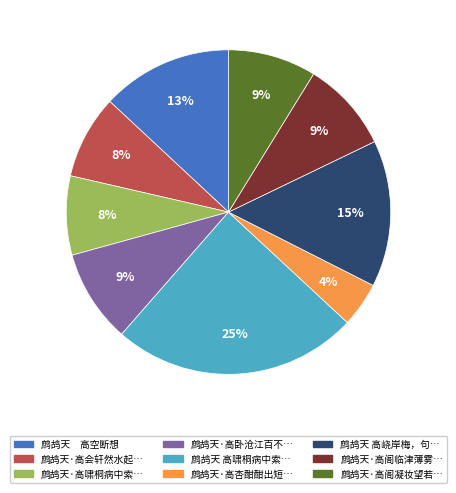

Is there any slice that represents more than half of the pie?

No